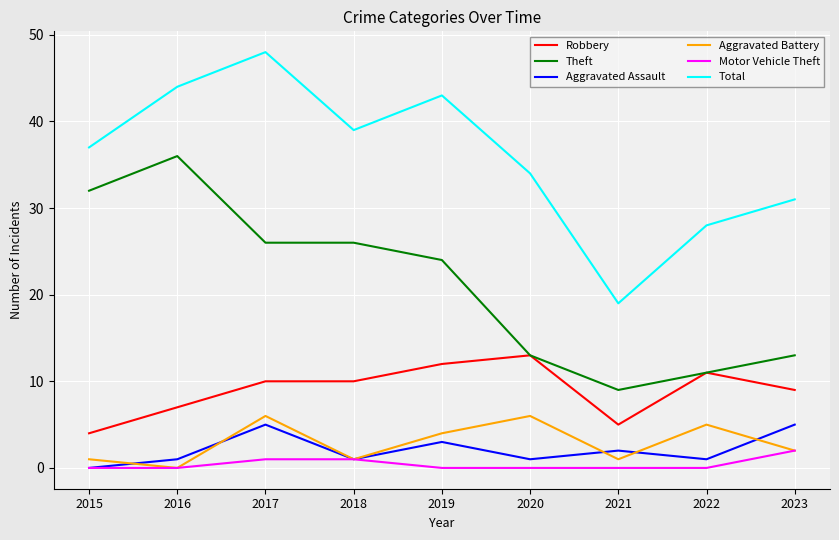

What are all the series names shown in the legend?

Robbery, Theft, Aggravated Assault, Aggravated Battery, Motor Vehicle Theft, Total